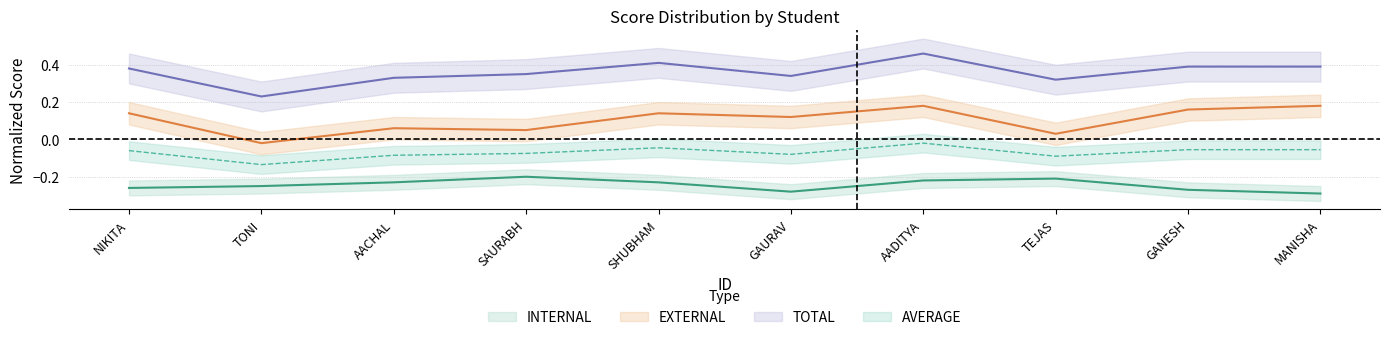

At which category is the sum across all series the highest?

AADITYA